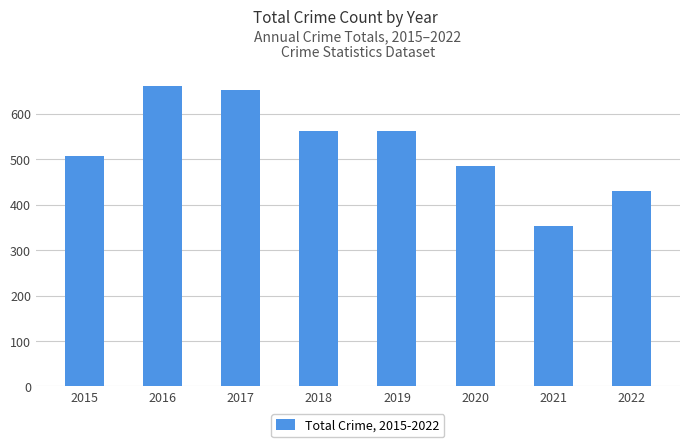

At which category does the chart reach its minimum across all series?

2021